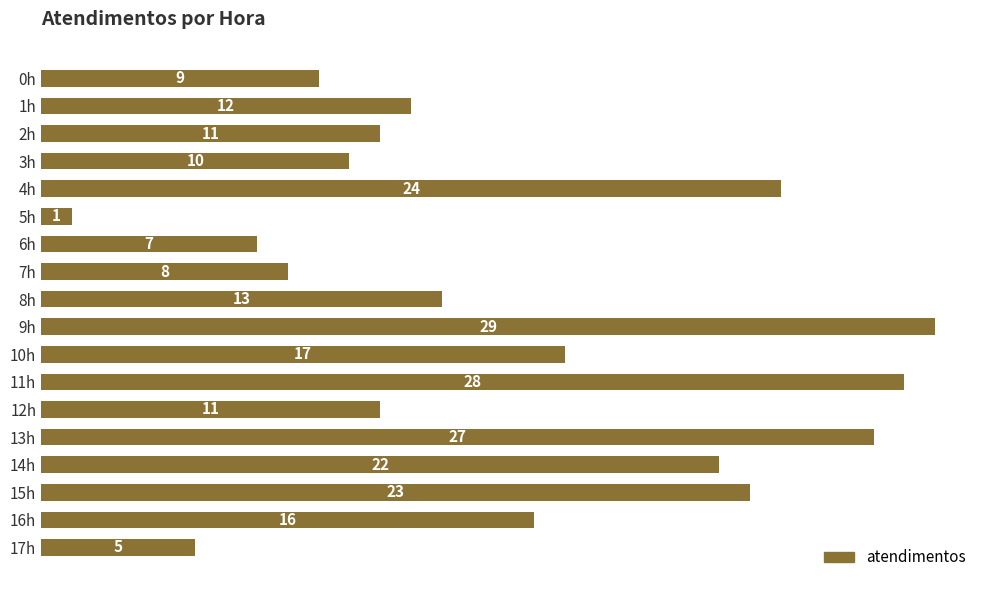

Reading bottom to top, list all the values displayed in this chart.

5	16	23	22	27	11	28	17	29	13	8	7	1	24	10	11	12	9